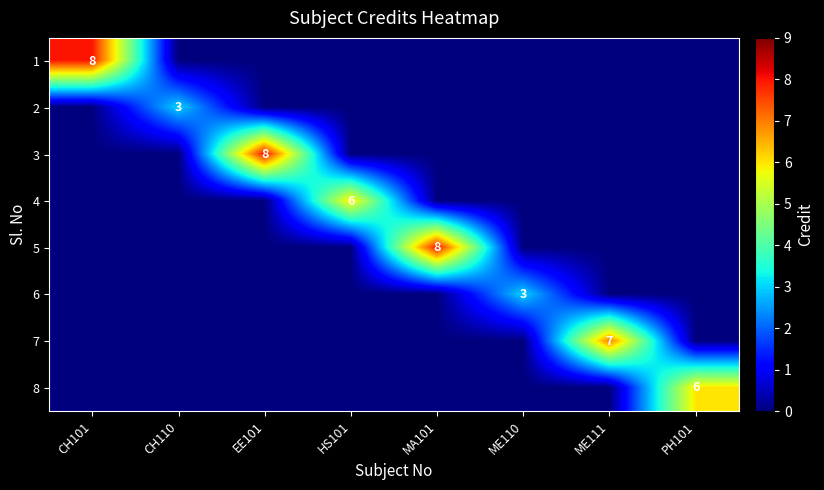

What is the maximum value shown in the chart?

8